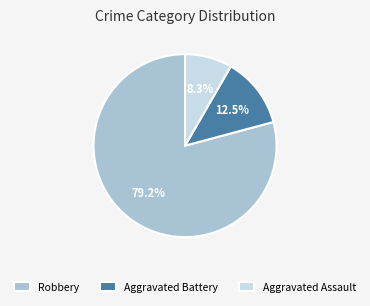

What percentage is NOT represented by Robbery?

20.8%